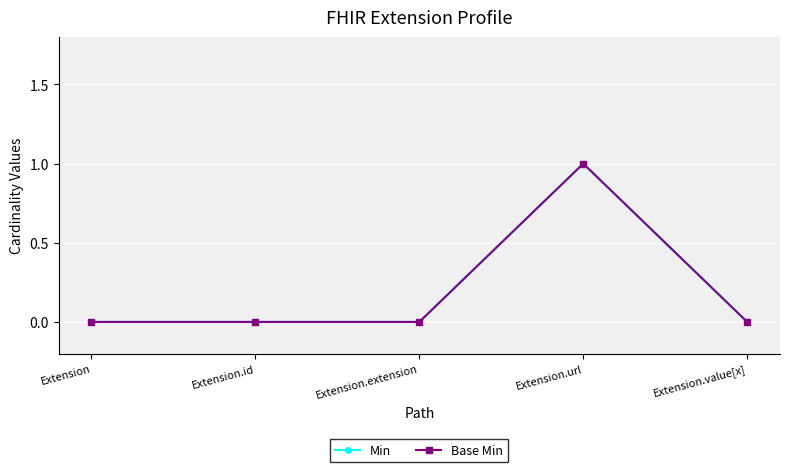

What is the maximum value shown in the chart?

1